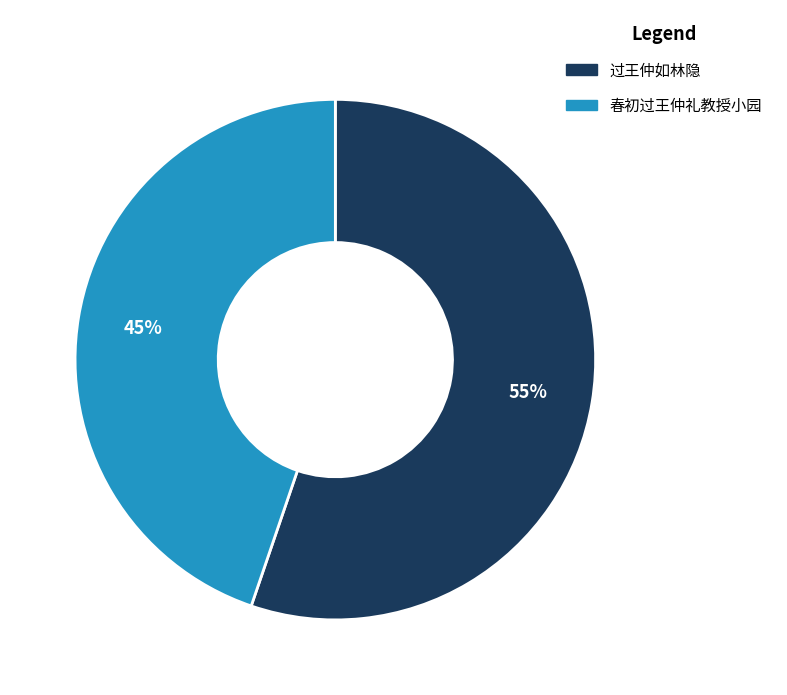

Does any single category account for the majority?

Yes